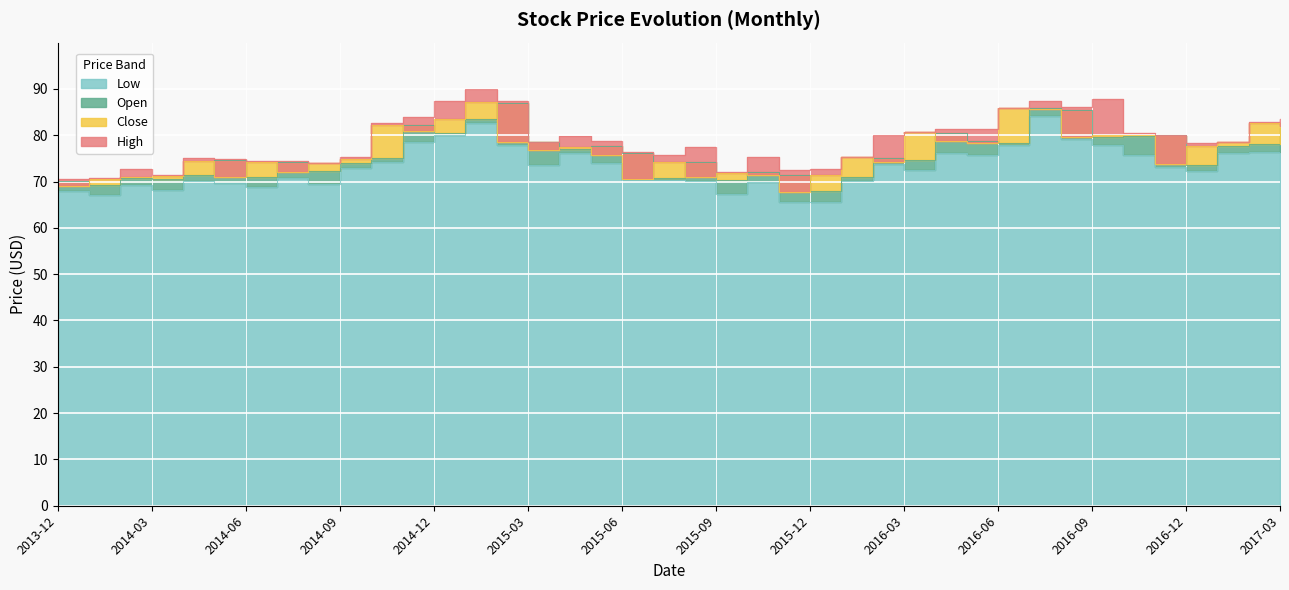

What is the total value across all series at 2015-02?

330.6